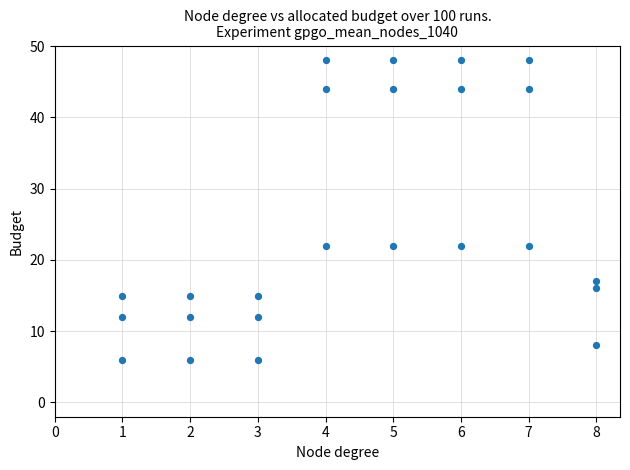

What is the range of X values (max minus min)?

7